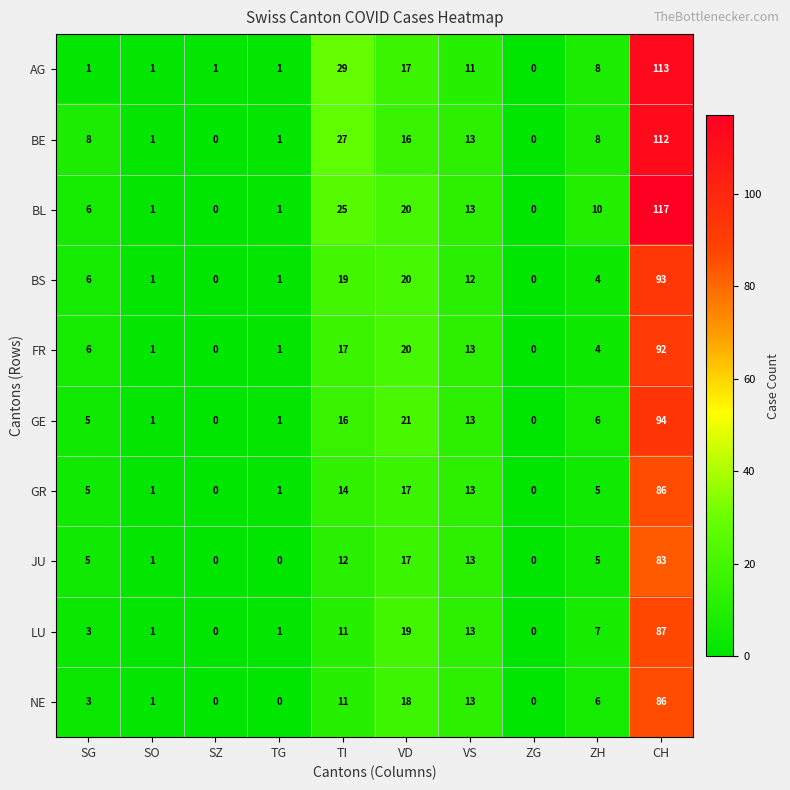

Between ZH and CH, which series saw the biggest shift?

BL